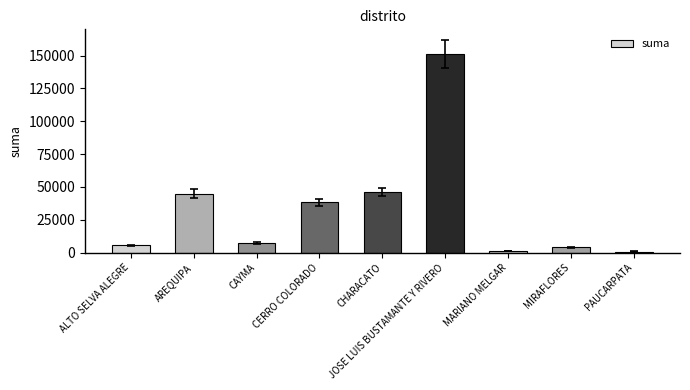

What is the difference between the maximum and minimum values?

150490.9